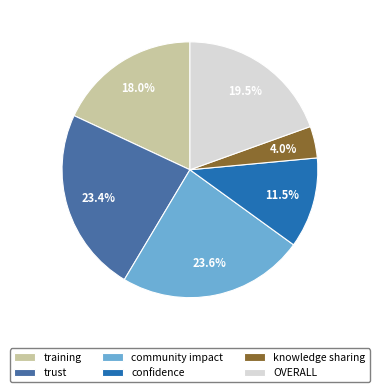

To the nearest percent, what percentage of the pie is knowledge sharing?

4%